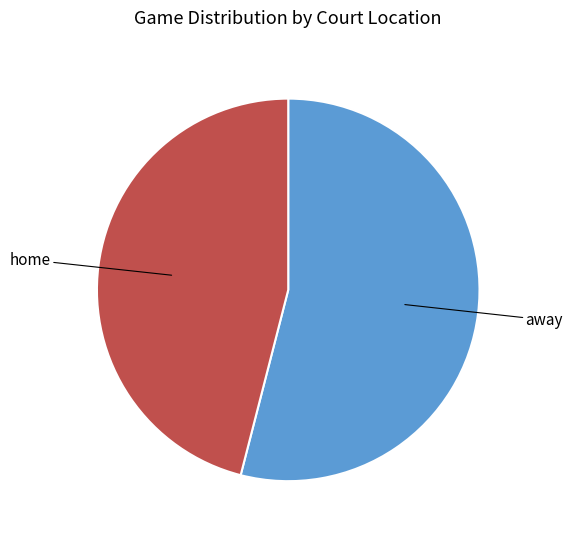

Is there a majority slice in this chart?

Yes